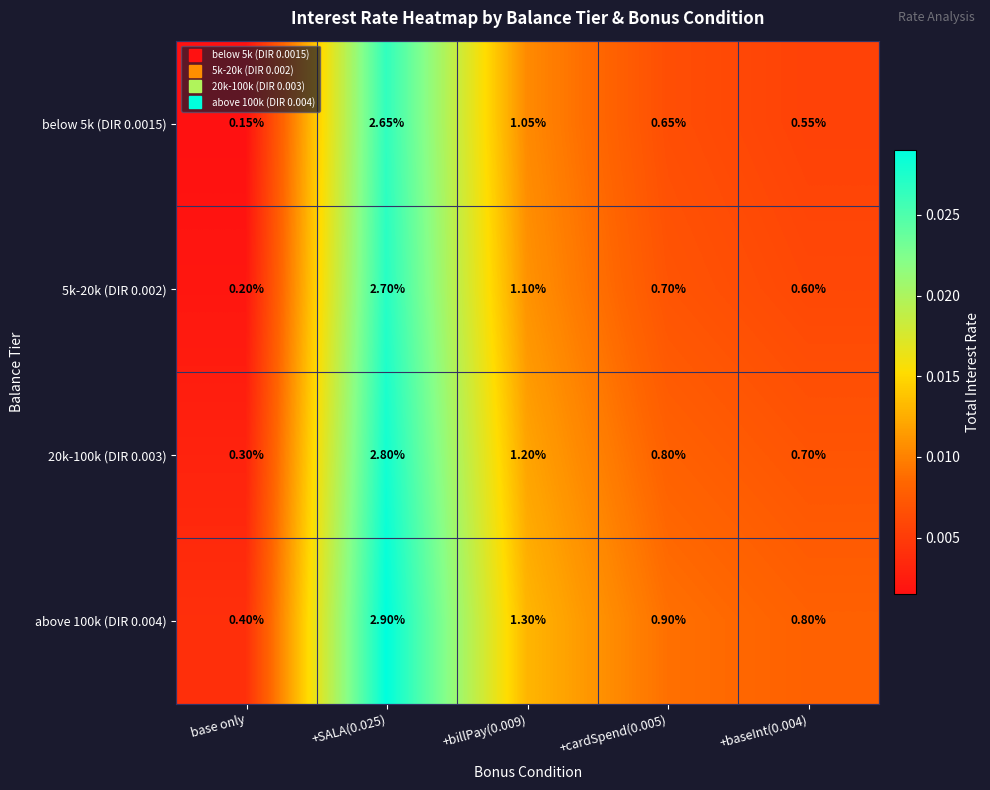

At which category does the chart reach its minimum across all series?

base only